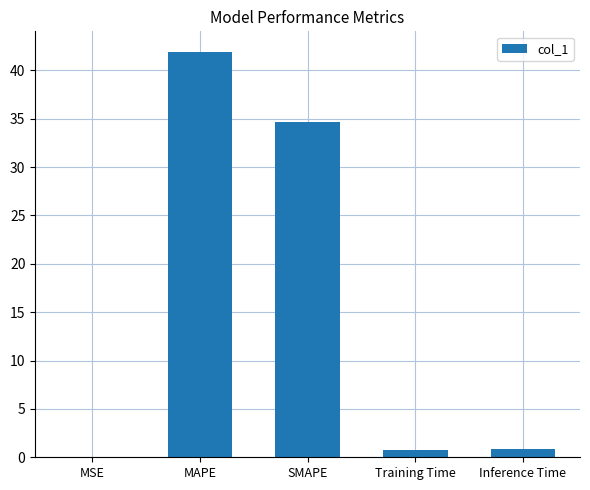

What is the approximate value at SMAPE?

34.7